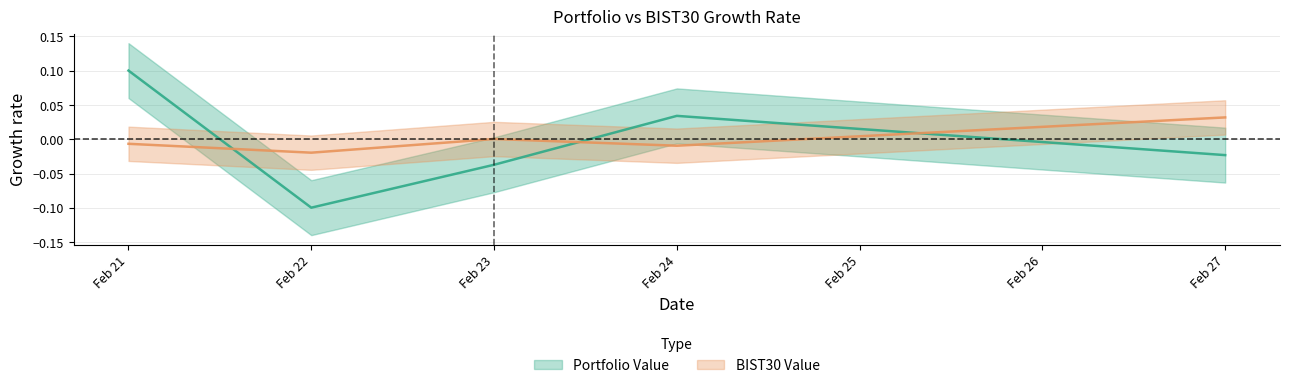

Where is the first local minimum for Portfolio pct_change?

Feb 22